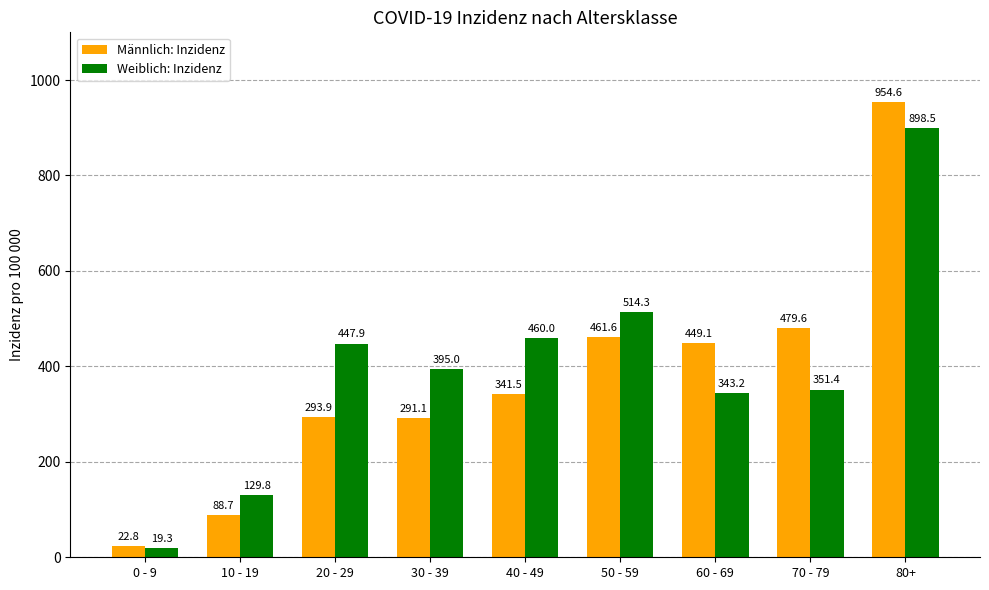

Which series has the widest spread of values?

Männlich: Inzidenz